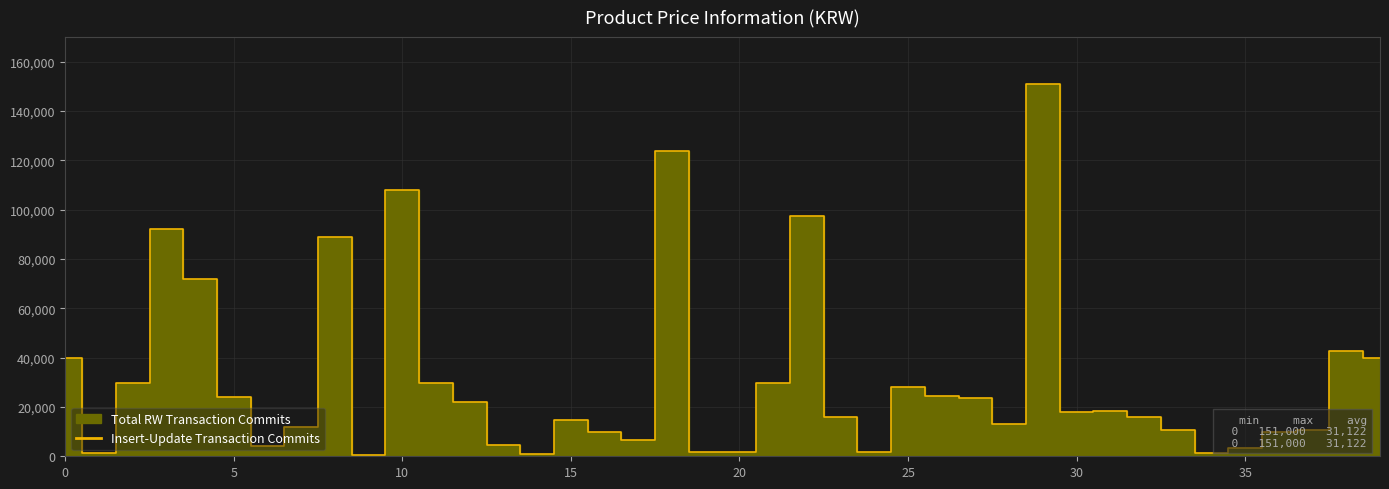

The chart shows a value of 6273 at 37. True or false?

False